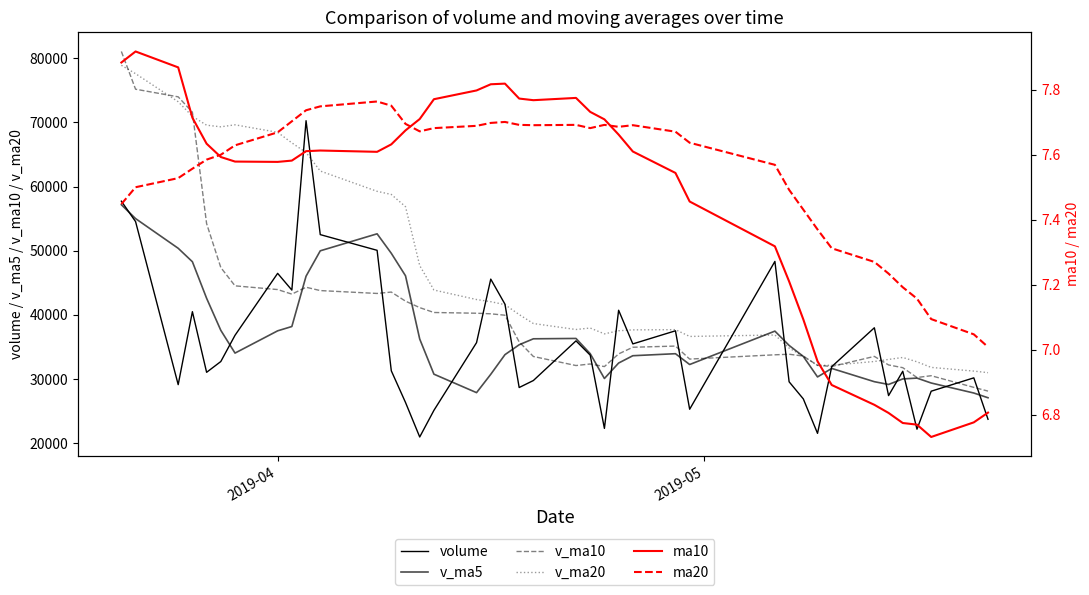

Which series has the widest spread of values?

v_ma10